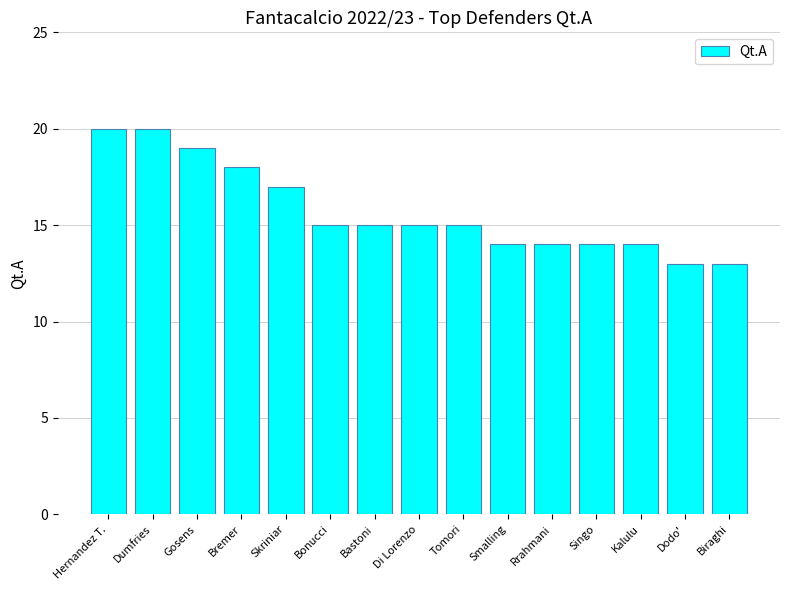

What is the greatest value displayed?

20